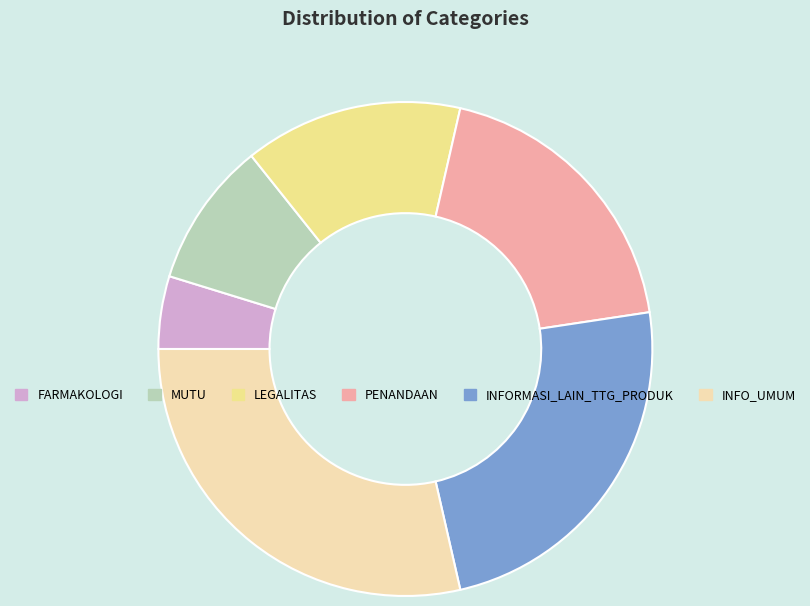

Which slice is the smallest?

FARMAKOLOGI